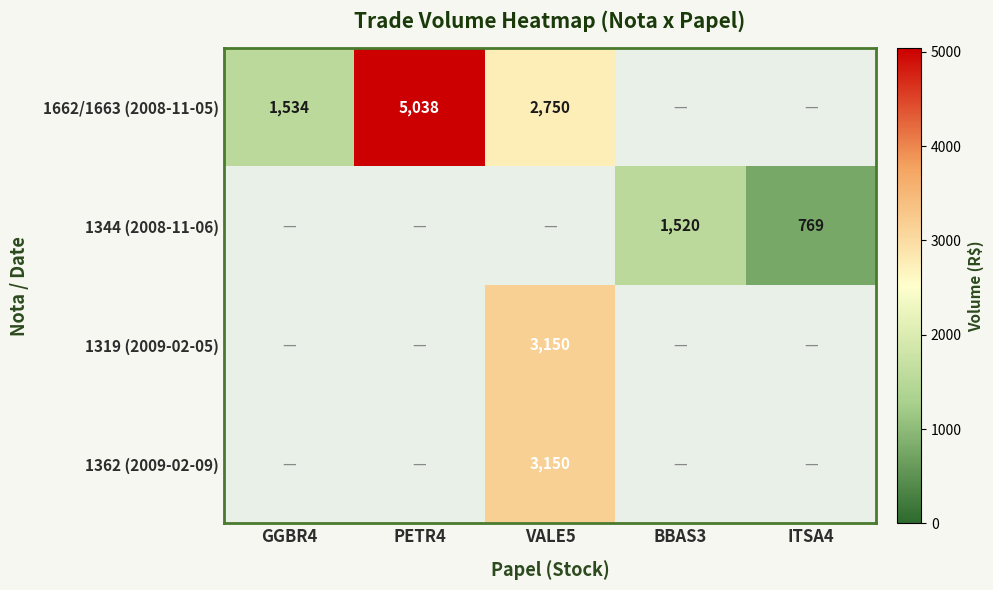

True or false: 1662/1663 (2008-11-05) has a value of 772 at GGBR4.

False